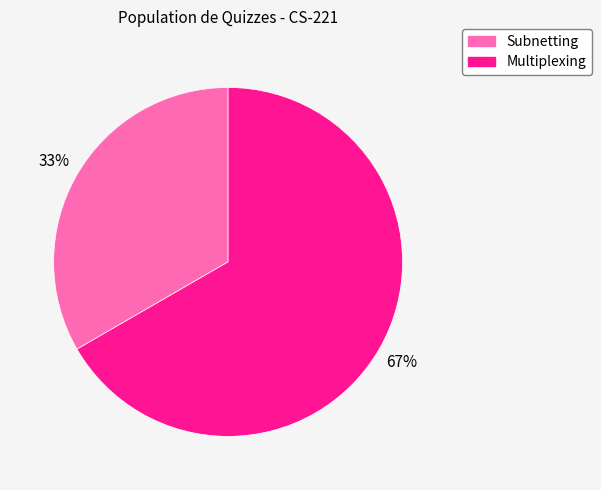

How many slices are in this pie chart?

2